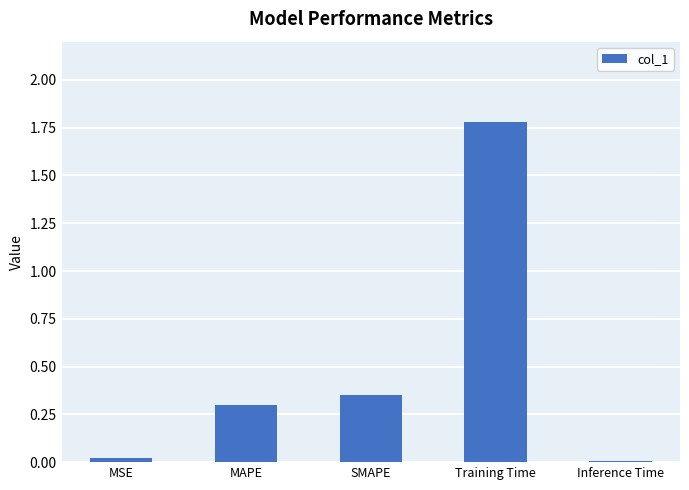

Are the bars horizontal?

No